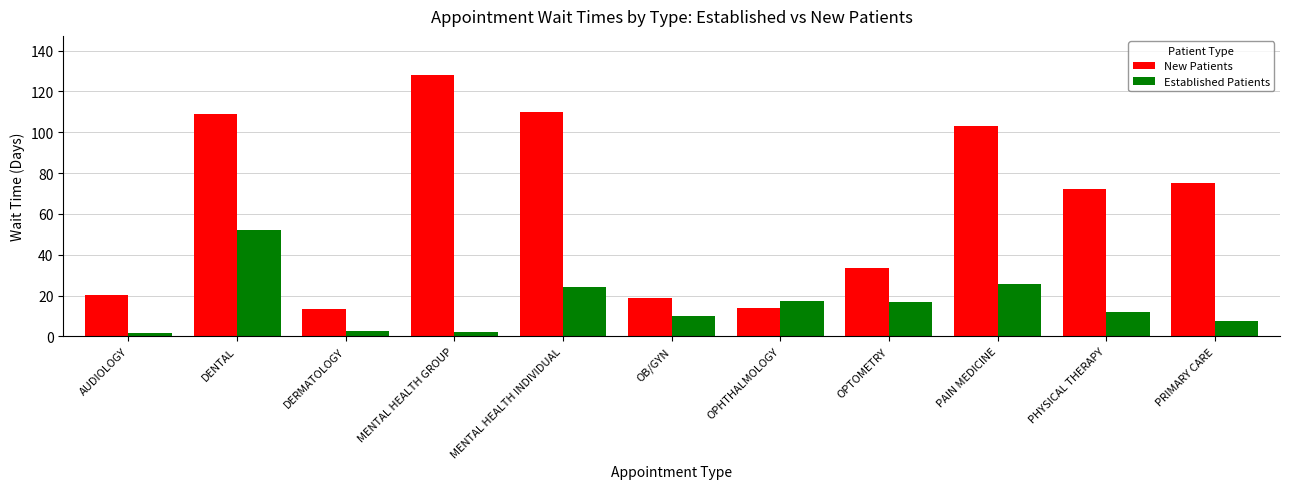

What is the difference between the second highest and second lowest values in the New Patients series?

95.8